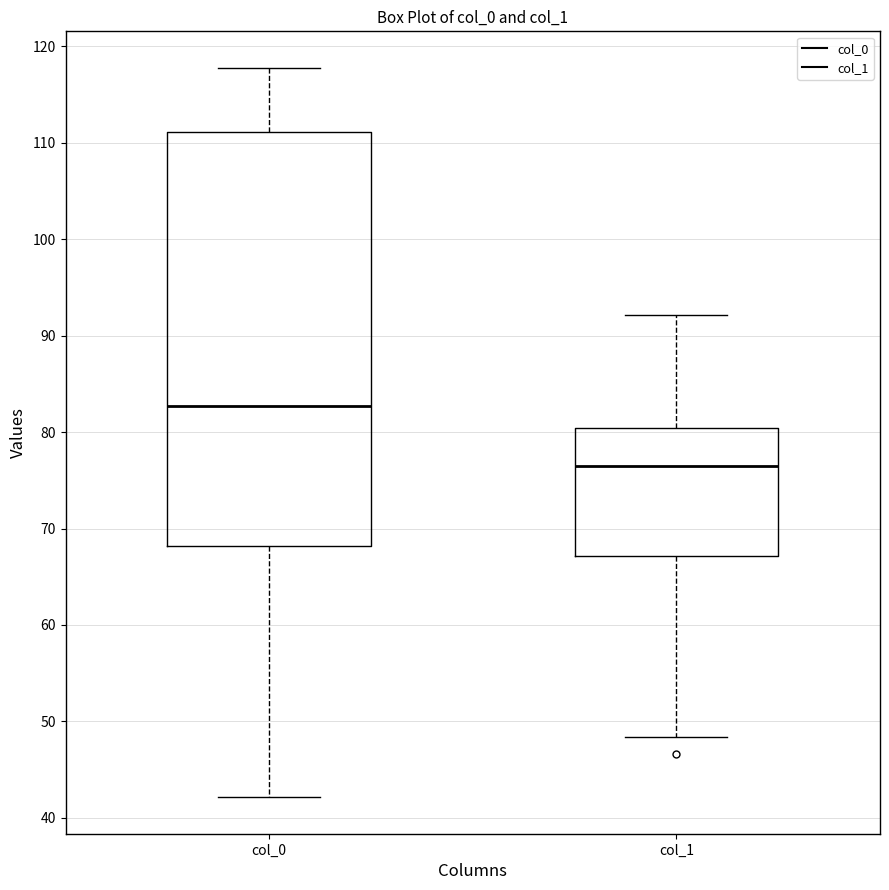

Which box's median line is the highest?

col_0